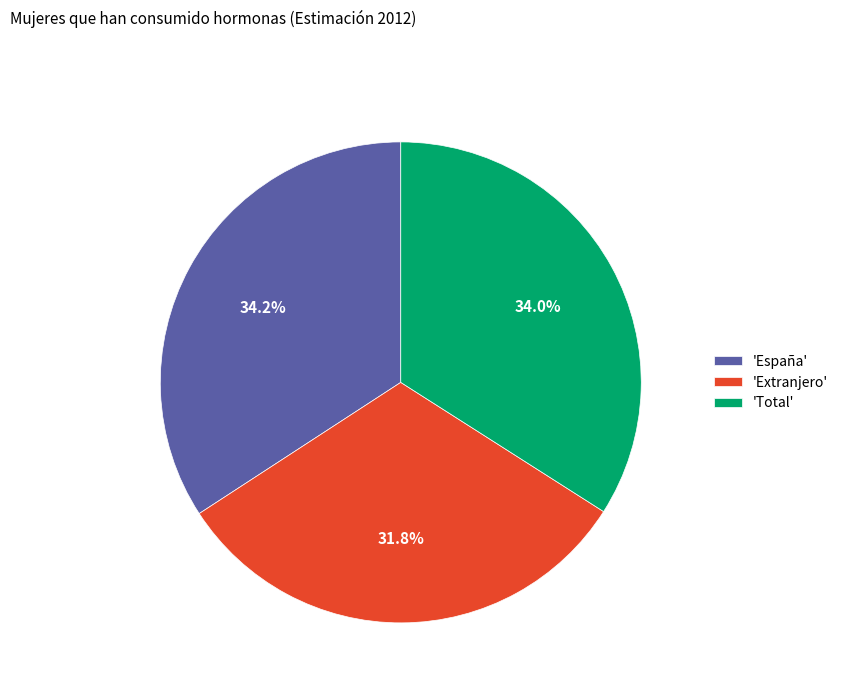

Which slice is the smallest?

'Extranjero'